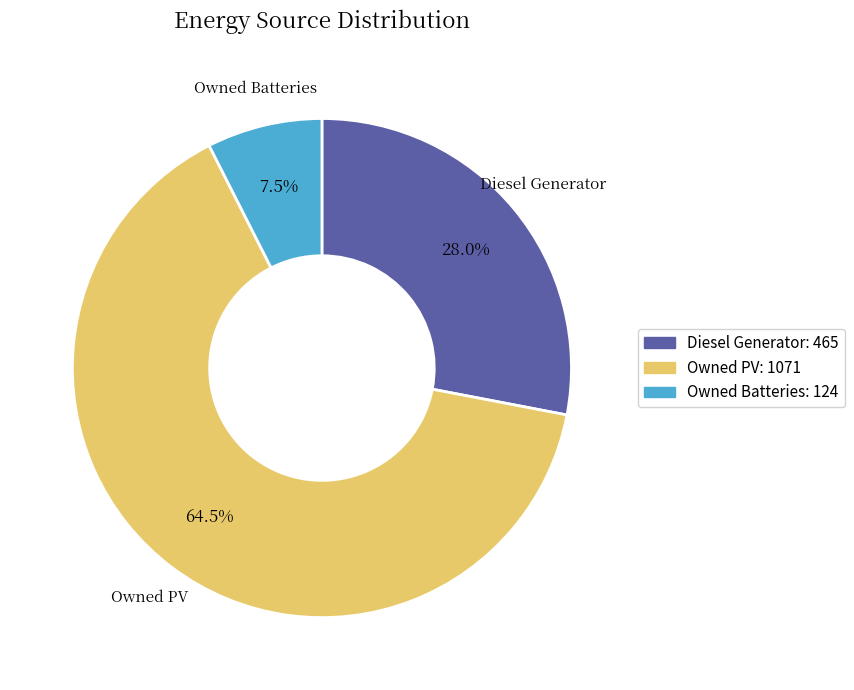

How much of the chart is everything except Owned PV?

35.5%